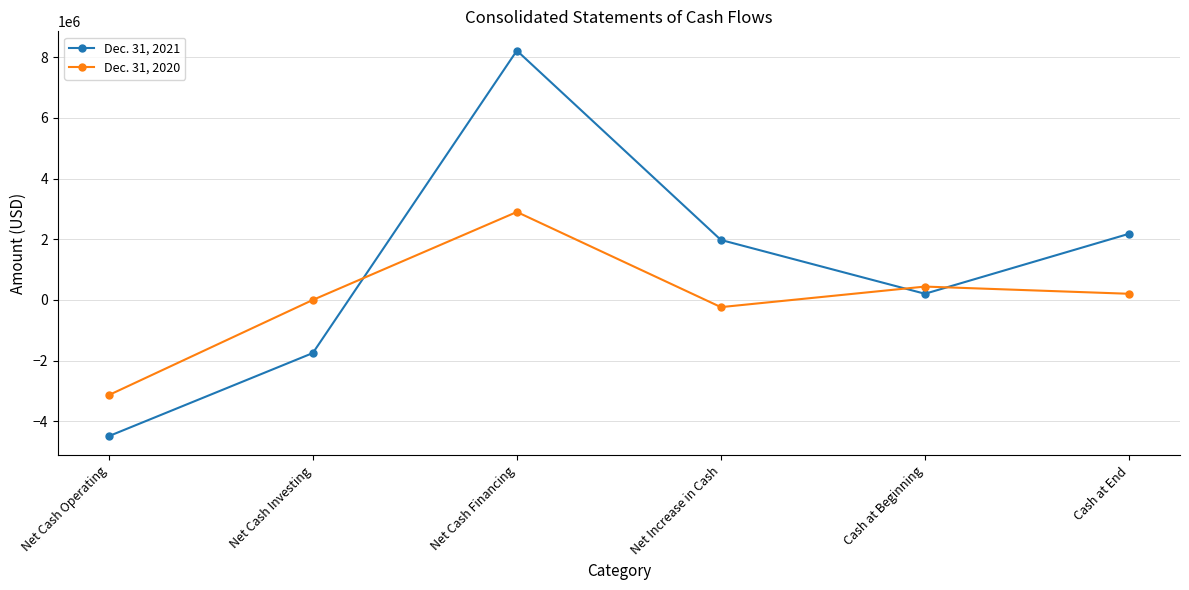

What position from the left is Cash at End?

6